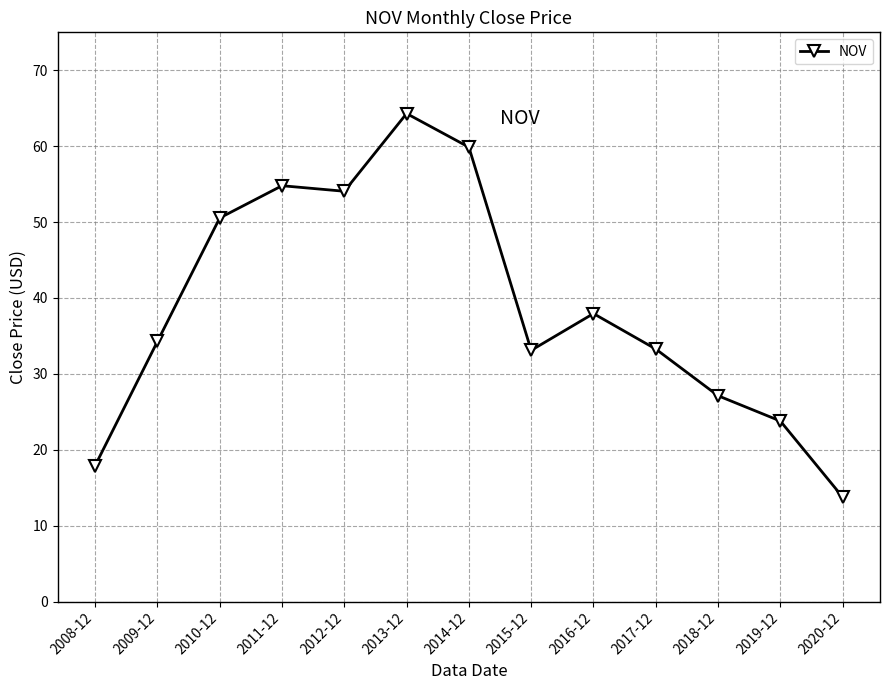

How many points are higher than both their immediate neighbors (excluding endpoints)?

3